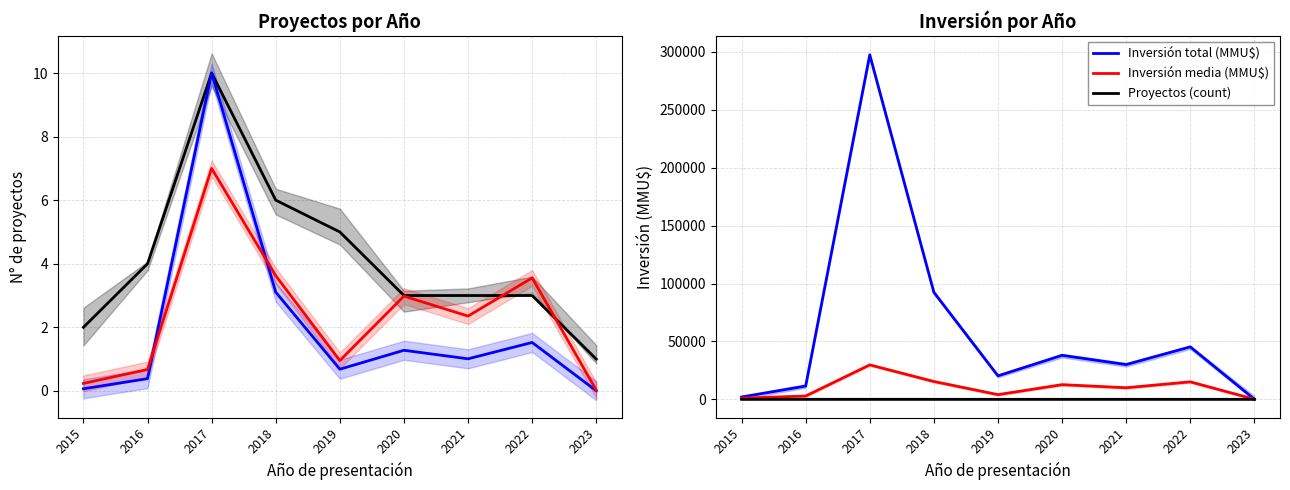

Does the chart display data point markers on the line(s)?

No